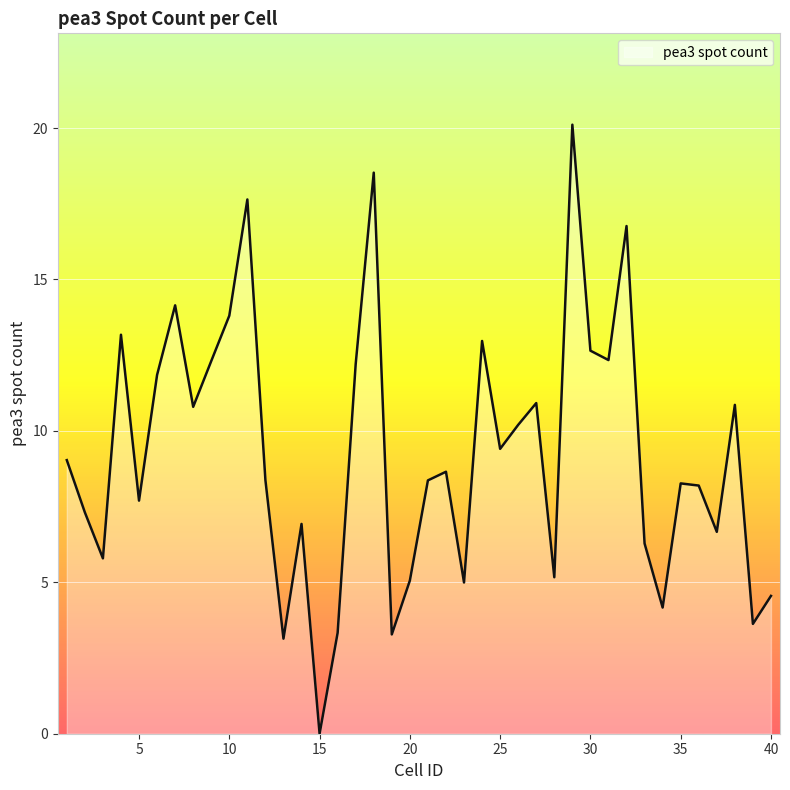

How many interior local peaks (higher than both neighbors) does the data have?

12